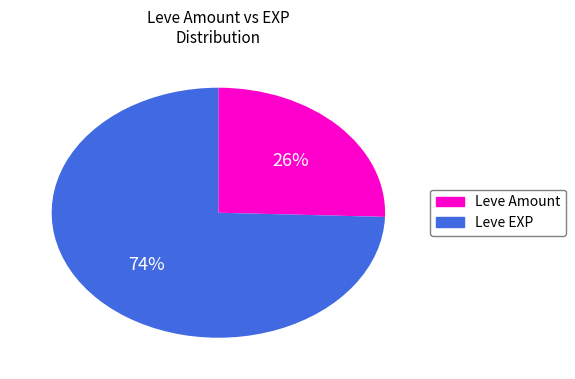

To the nearest percent, what is the combined percentage of Leve Amount and Leve EXP?

100%